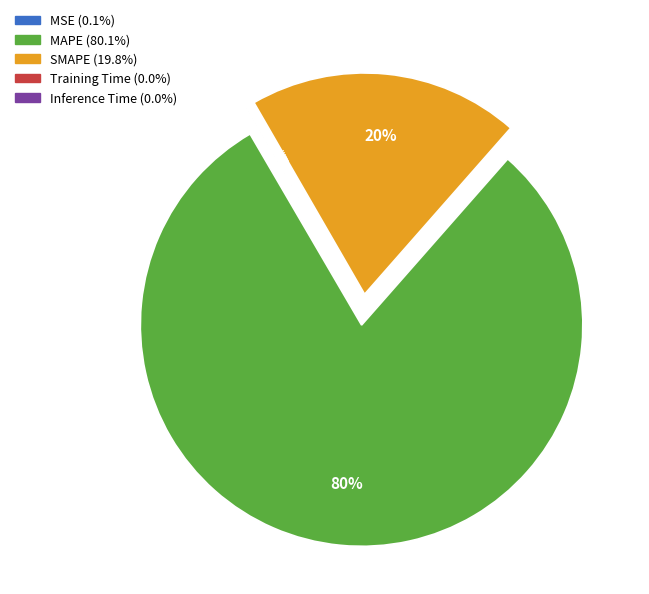

Is it true that Inference Time is 1% of the pie?

False